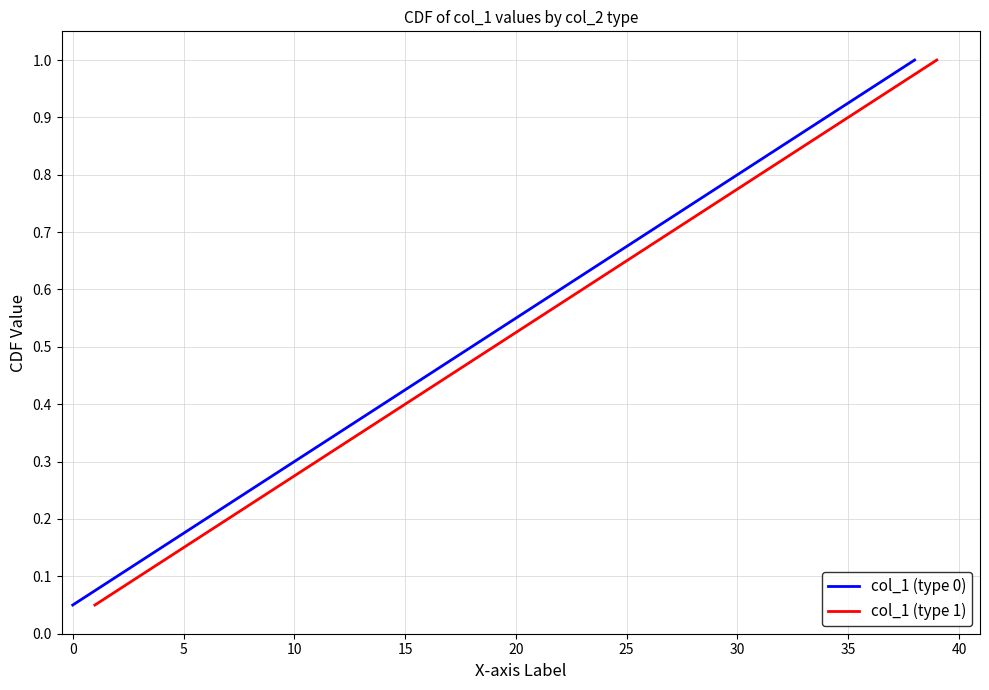

True or false: col_1 (type 0) and col_1 (type 1) cross at least once.

False